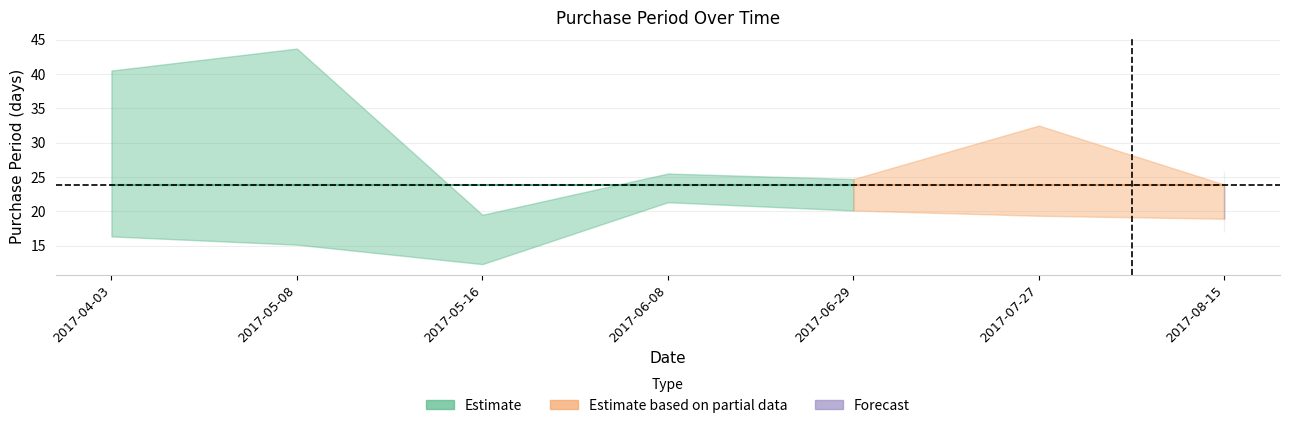

What is the label of the 4th point from the right?

2017-06-08